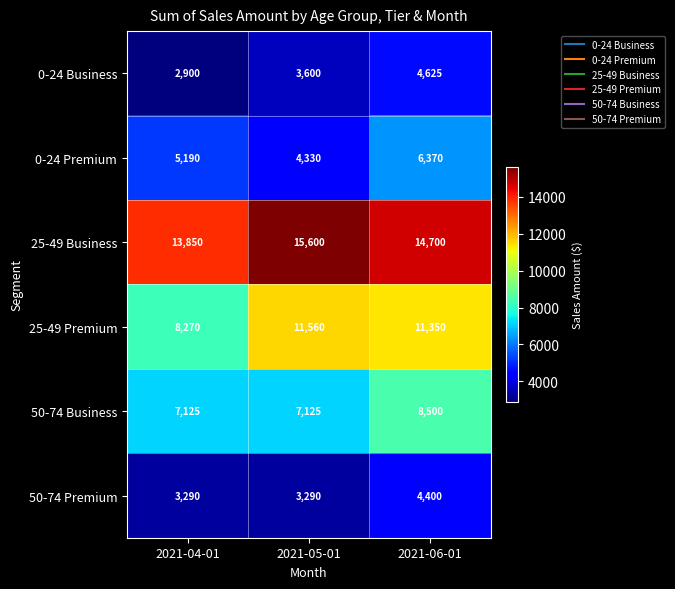

Reading right to left, extract all data points from this chart.

0-24 Business: 4625	3600	2900
0-24 Premium: 6370	4330	5190
25-49 Business: 14700	15600	13850
25-49 Premium: 11350	11560	8270
50-74 Business: 8500	7125	7125
50-74 Premium: 4400	3290	3290